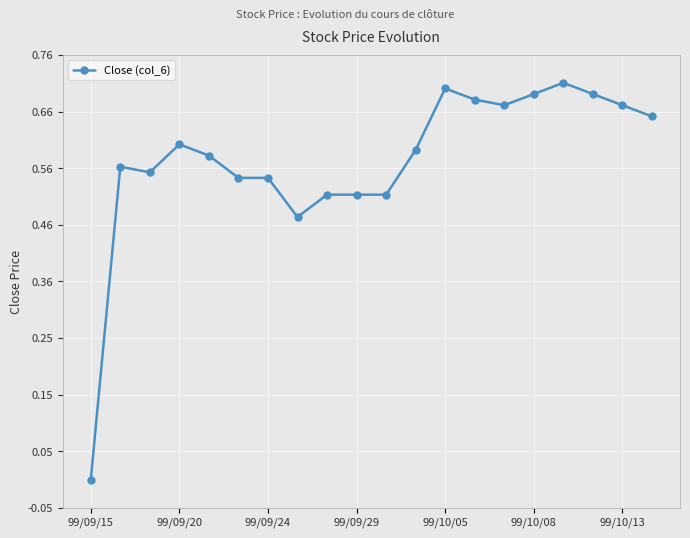

True or false: the data has more than 1 interior local peaks.

True